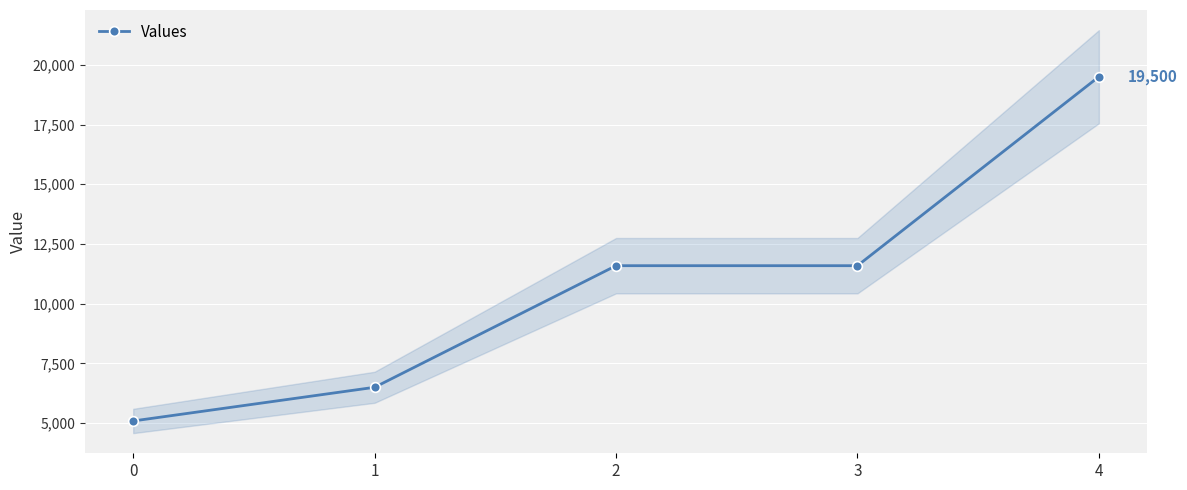

How many categories are shown in the chart?

5